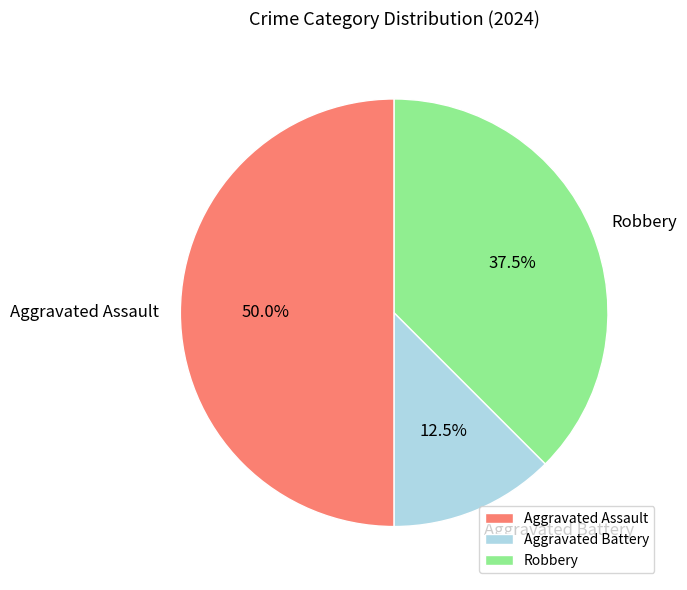

What percentage do Aggravated Battery and Robbery together represent?

50.0%